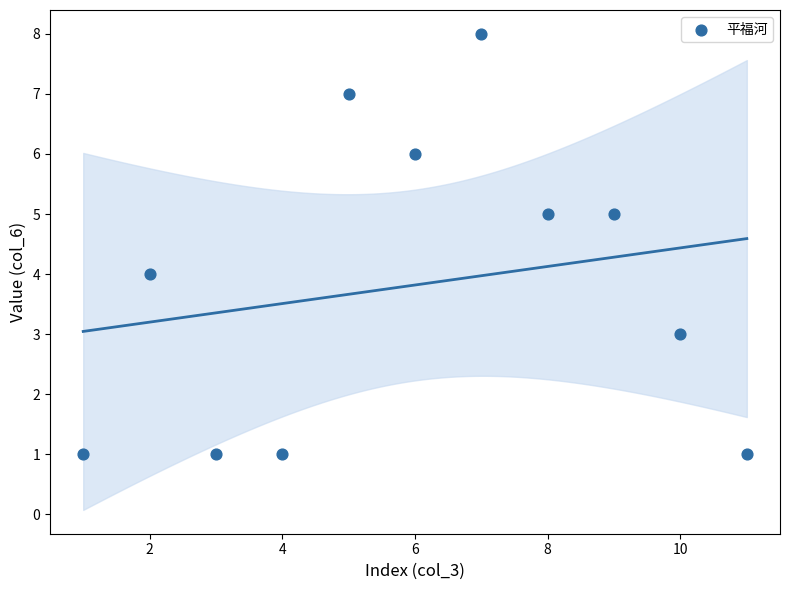

What is the range of Y values (max minus min)?

7